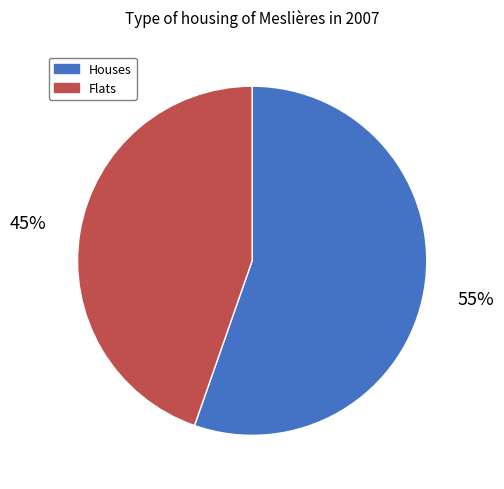

The Flats slice represents 45% of the pie. True or false?

True